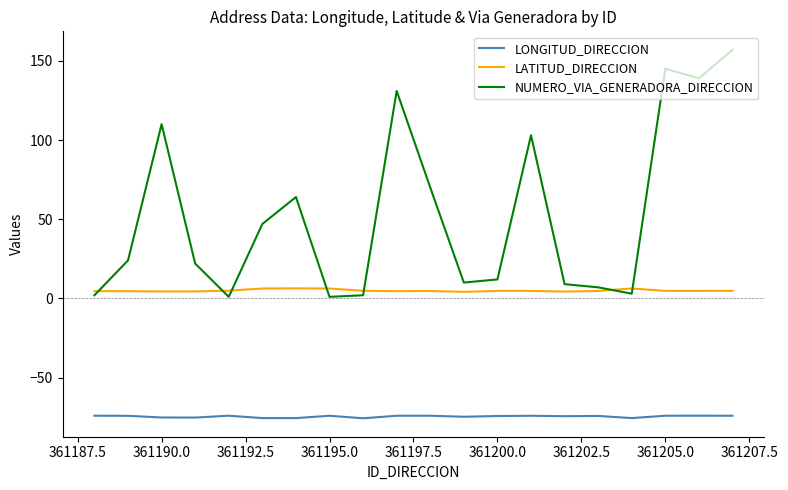

What is the difference between the maximum and minimum values in the NUMERO_VIA_GENERADORA_DIRECCION series?

156.0